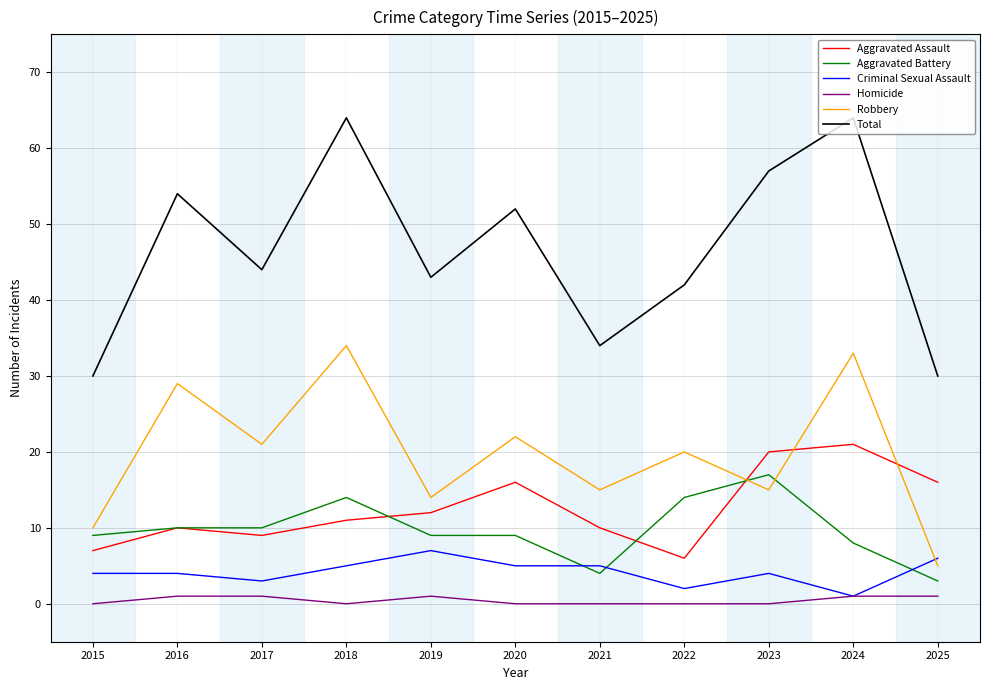

Between 2017 and 2018, which series saw the biggest shift?

Total